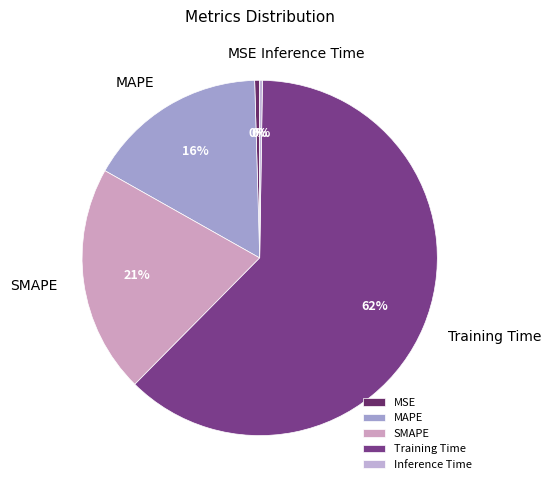

To the nearest percent, what is the average slice percentage?

20%